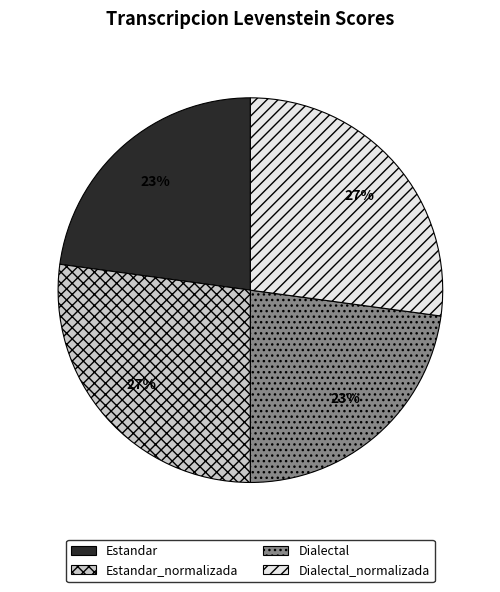

Approximately how many times larger is the value at Estandar_normalizada compared to Dialectal?

1.2